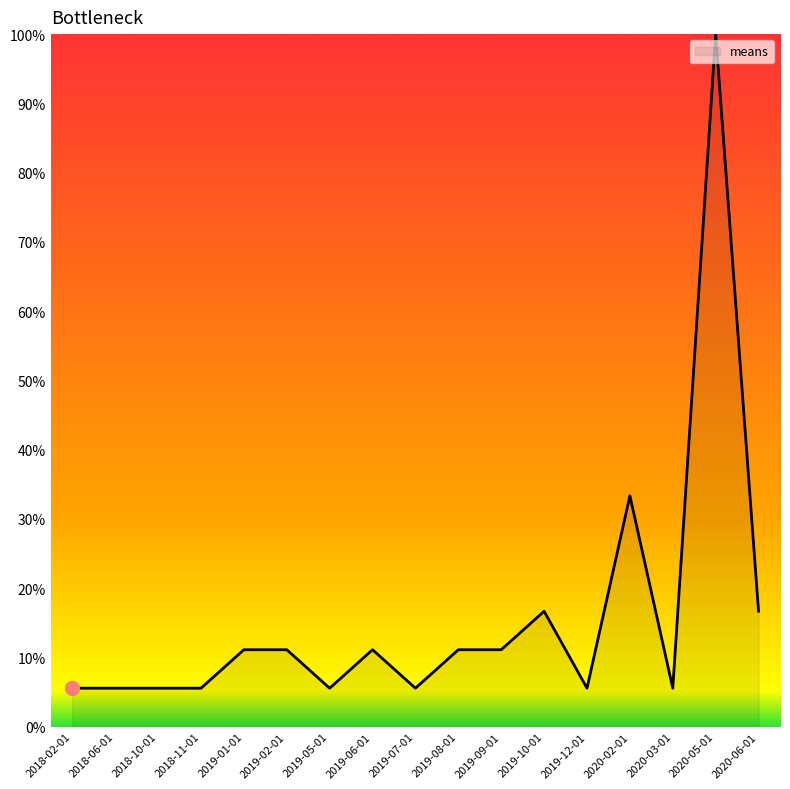

What position from the left is 2018-06-01?

2